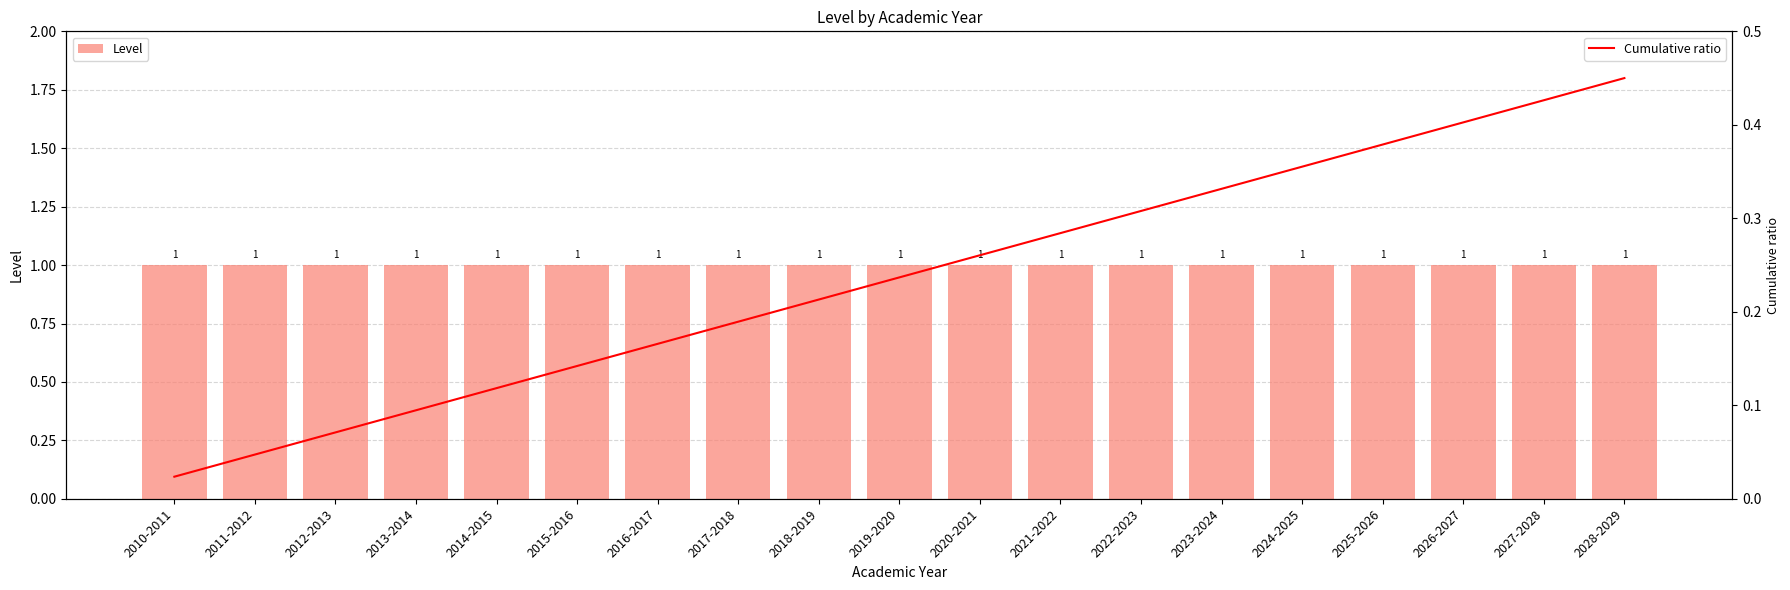

Which series has the largest total across all categories?

Level